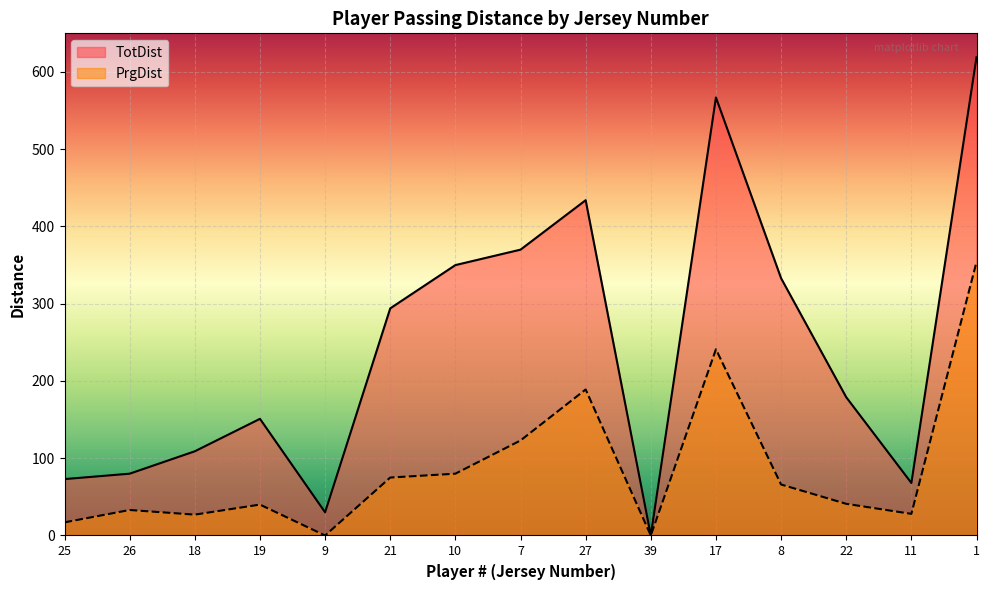

True or false: TotDist has a value of 405 at 39.

False